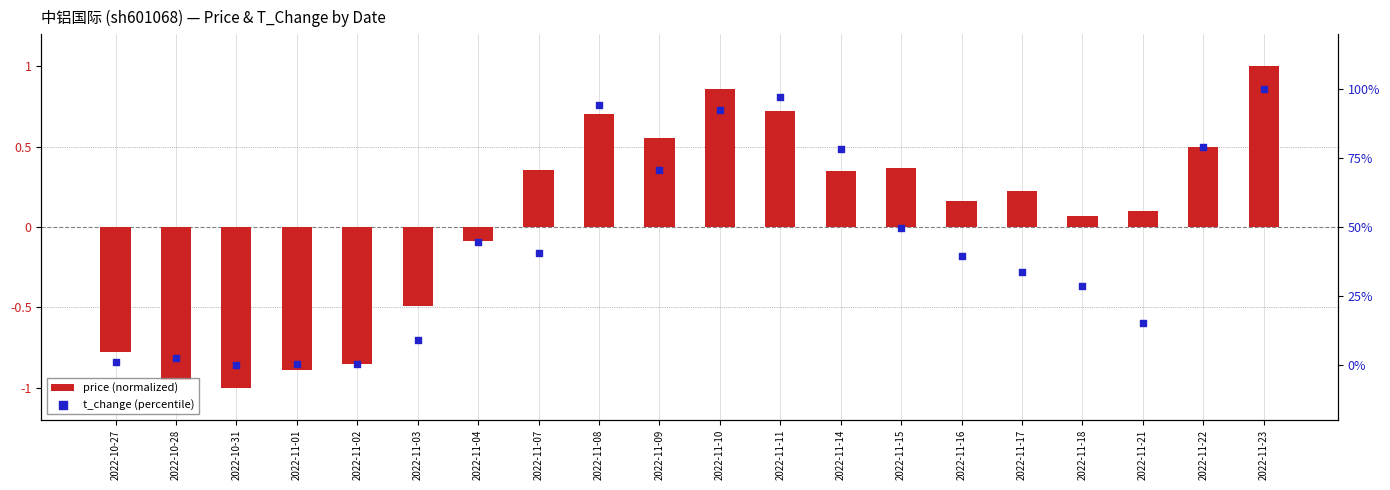

At how many categories does at least one series exceed 67?

7